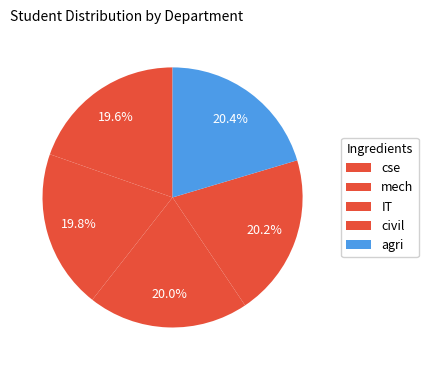

Between IT and cse, which is larger?

IT